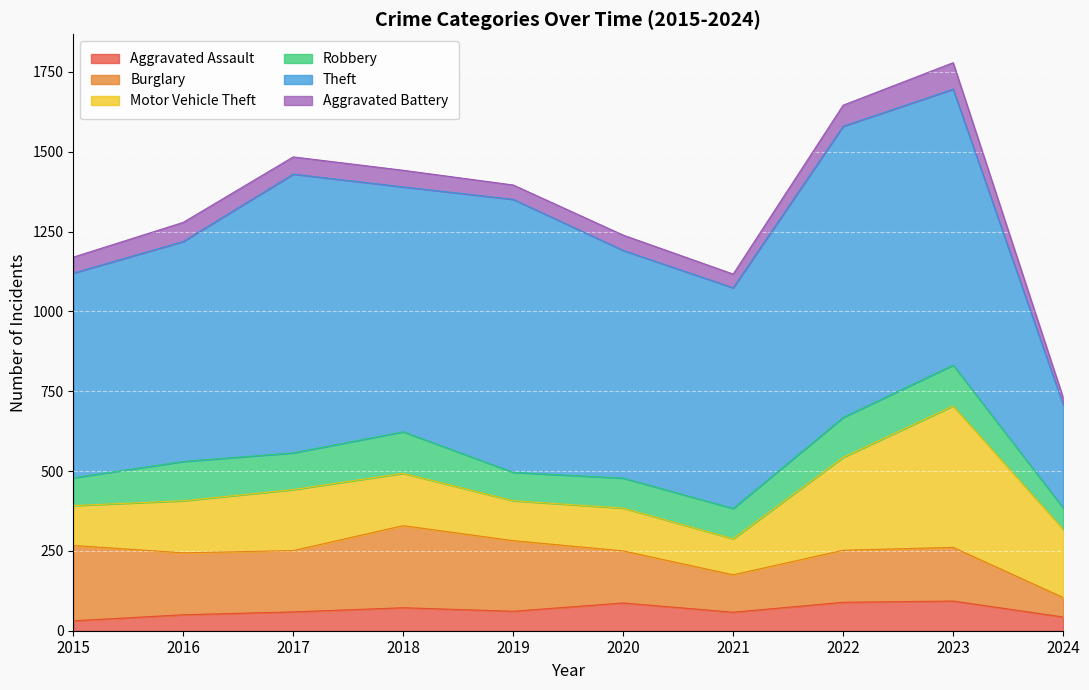

The Theft series shows 1050 at 2016. True or false?

False